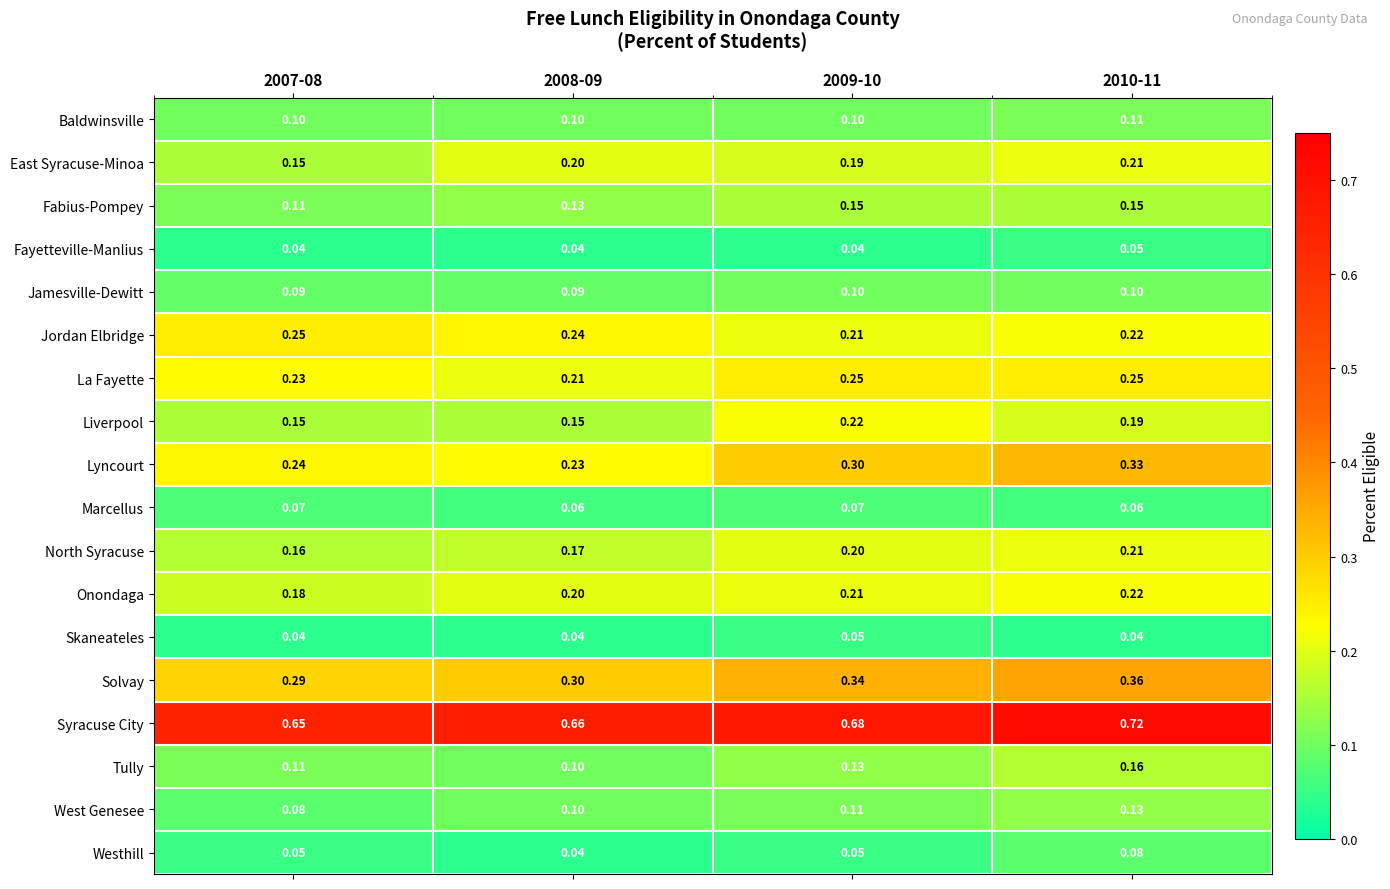

Which series has the largest total across all categories?

Syracuse City